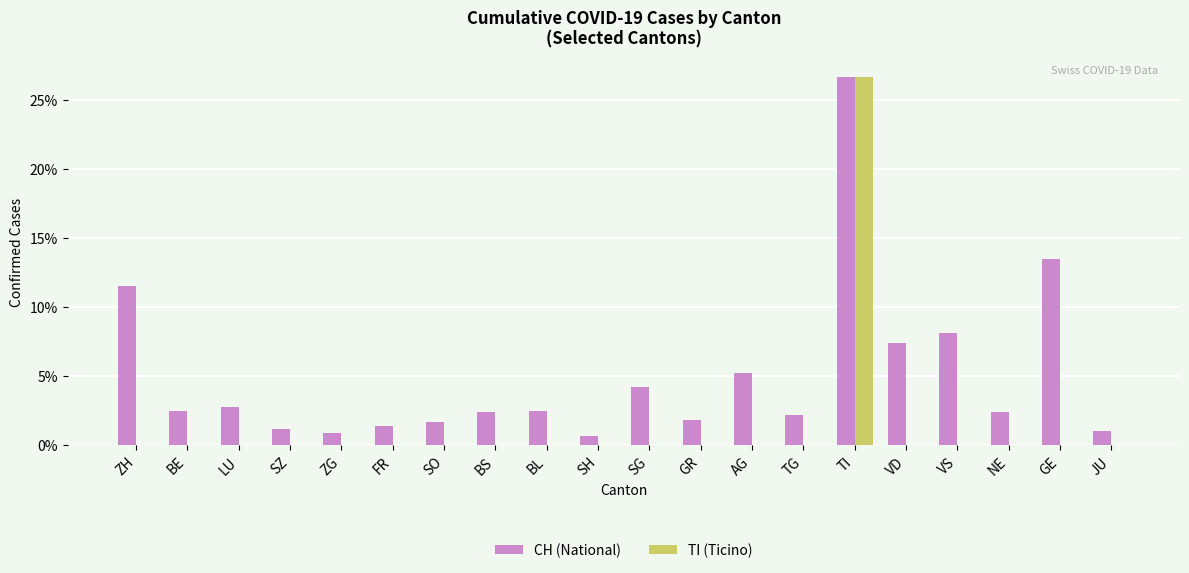

Which label corresponds to the largest value in the chart?

TI